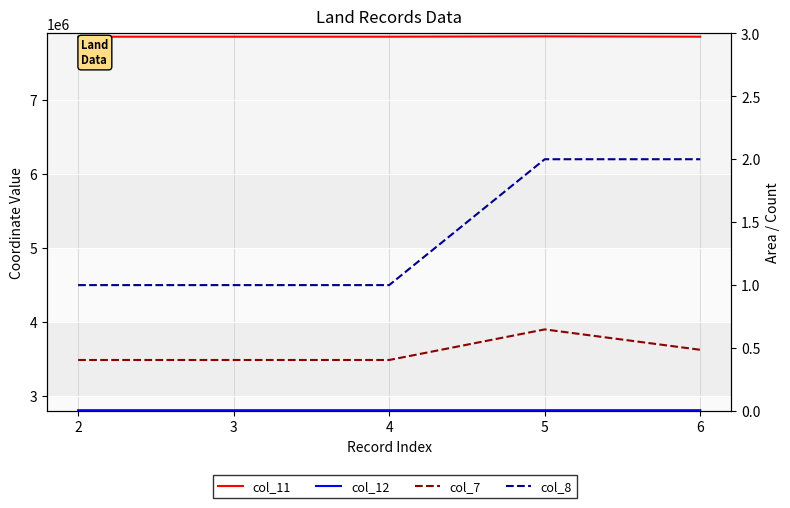

Rank the categories by col_11 value from lowest to highest.

4, 3, 2, 6, 5